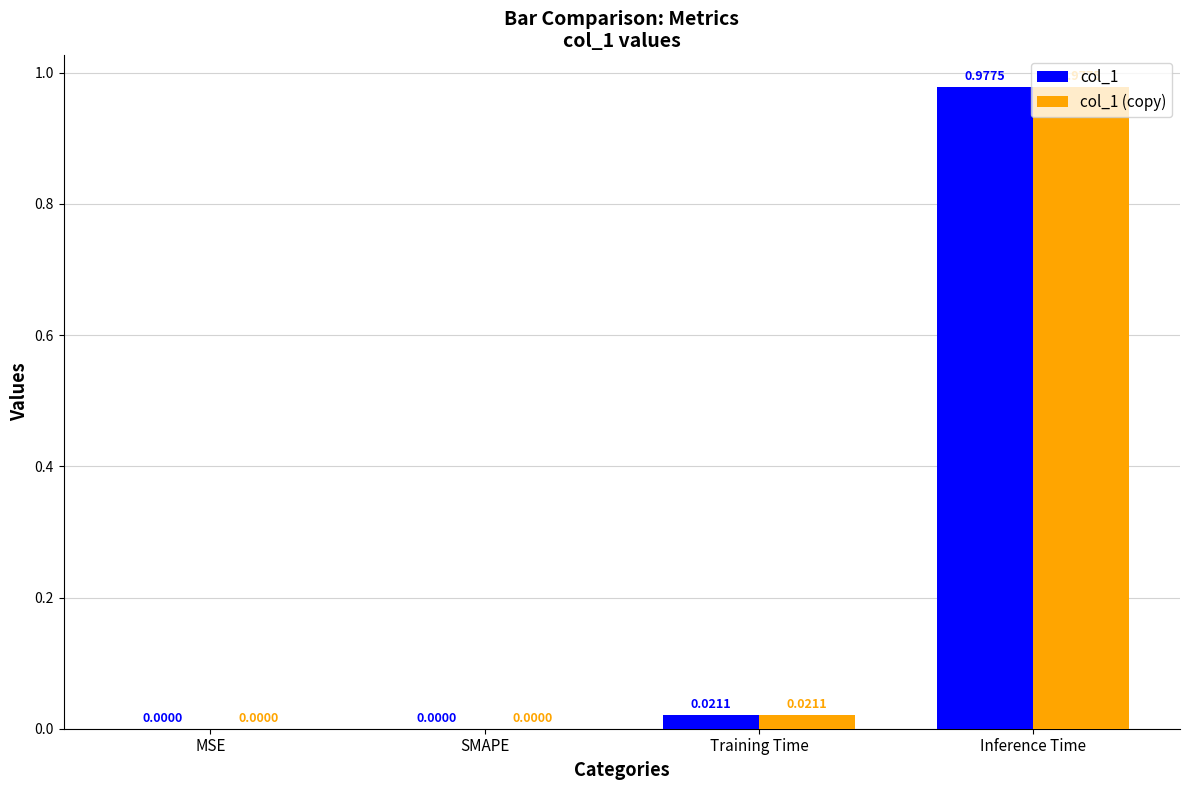

At which category is the sum across all series the highest?

Inference Time